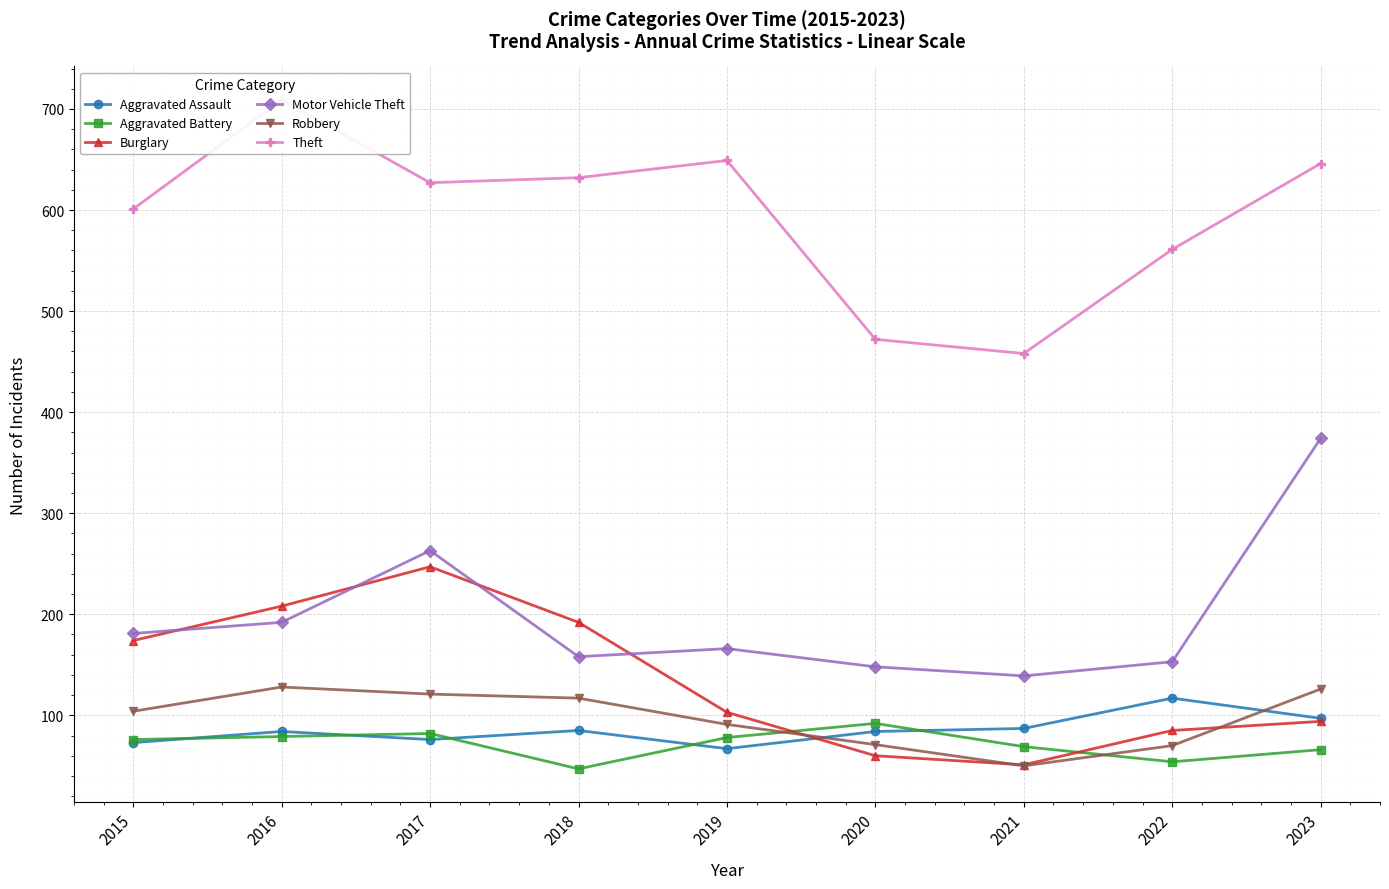

True or false: Aggravated Assault has a value of 67 at 2019.

True